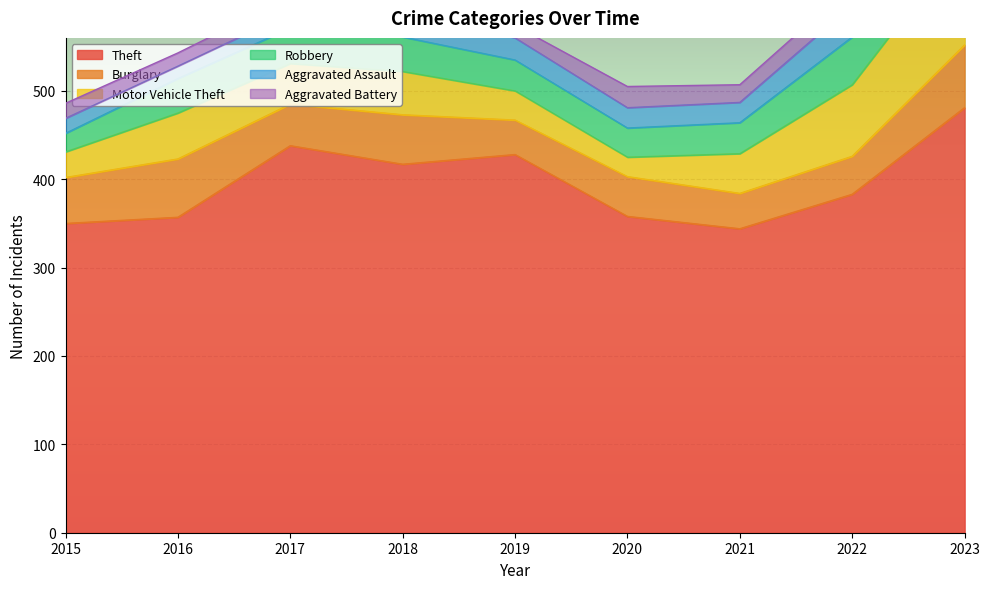

At which label does Theft first exceed 383?

2017